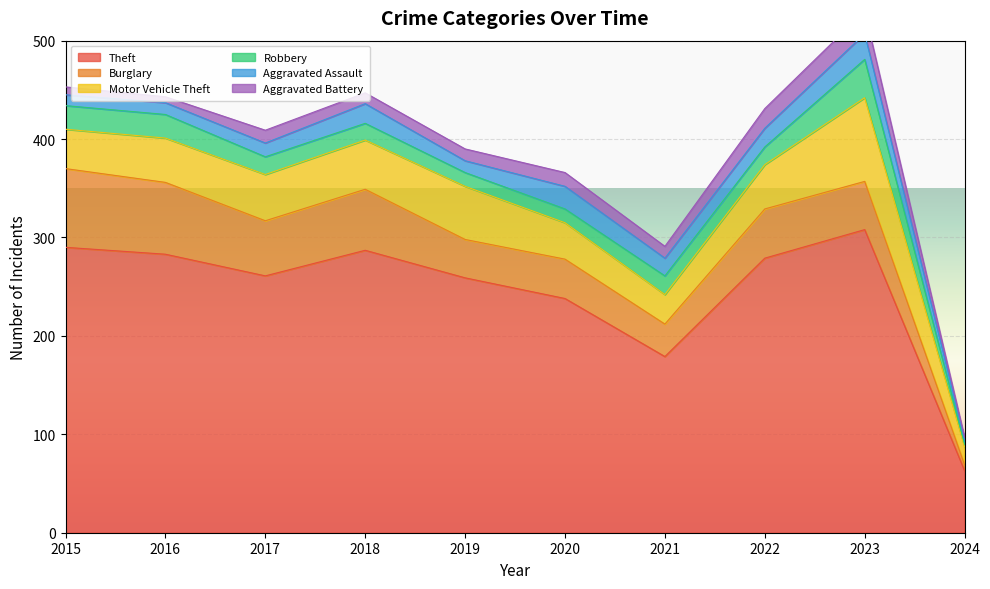

Is it true that Robbery equals 10 at 2023?

False